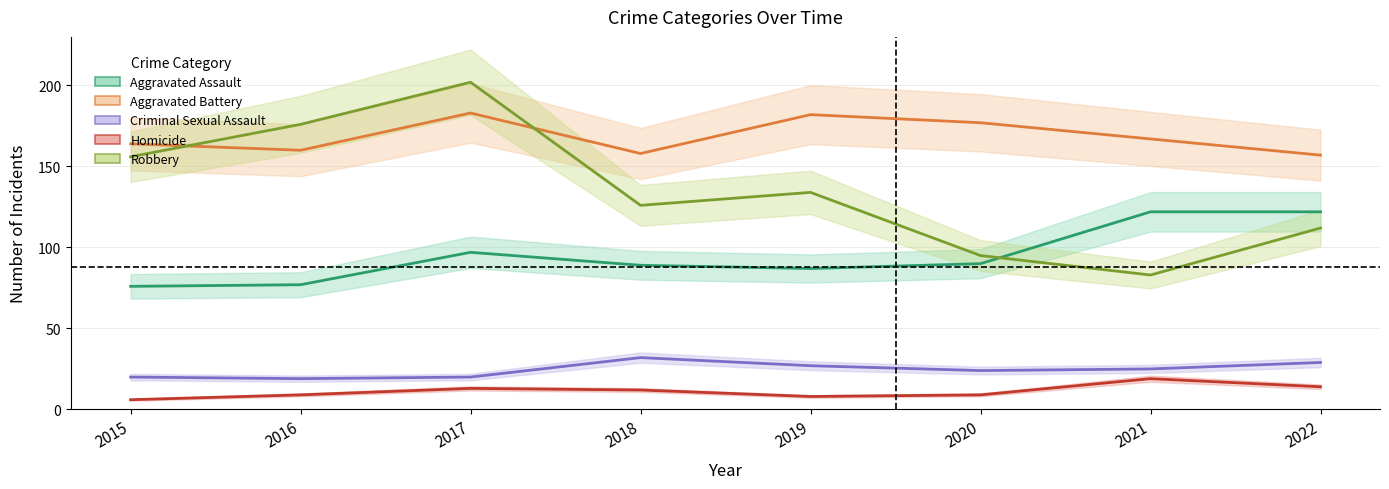

Which series has the largest range (max minus min)?

Robbery